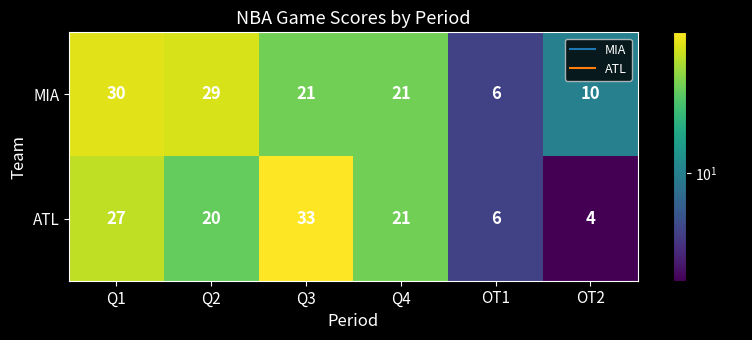

What is the total value across all series at OT2?

14